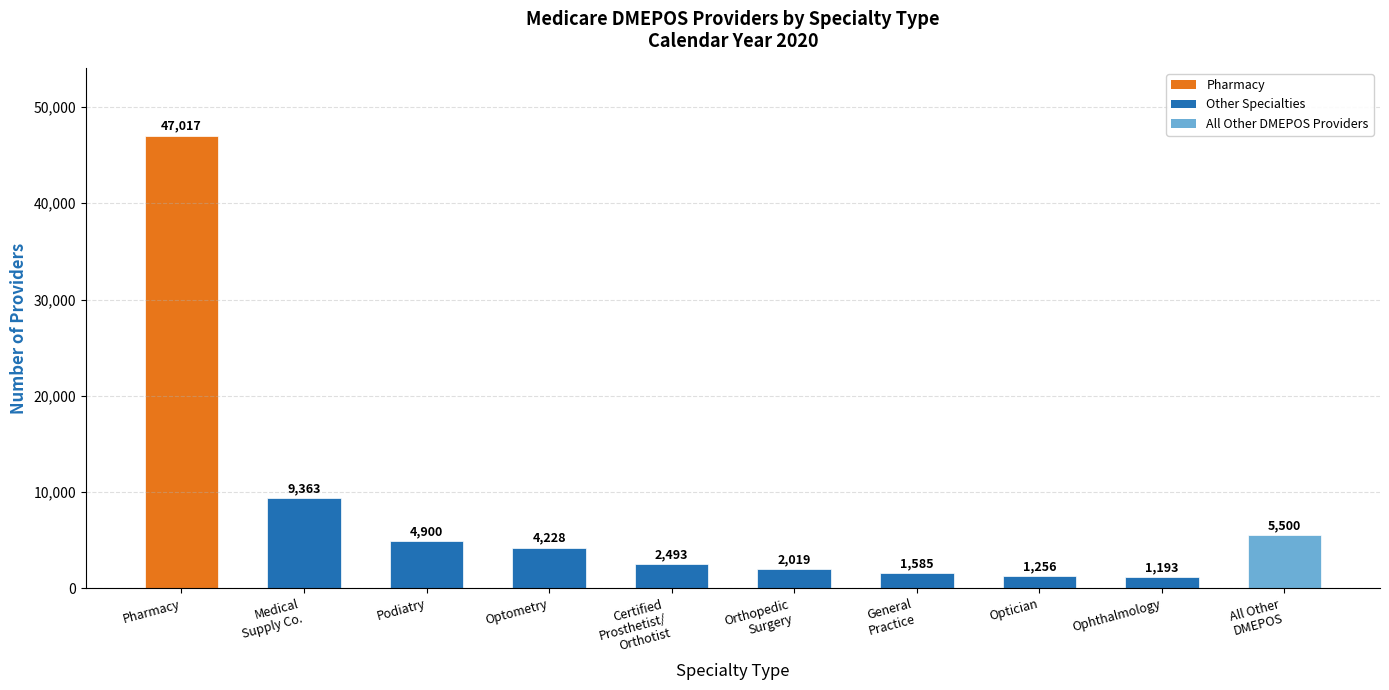

Read the value at Orthopedic
Surgery.

2019